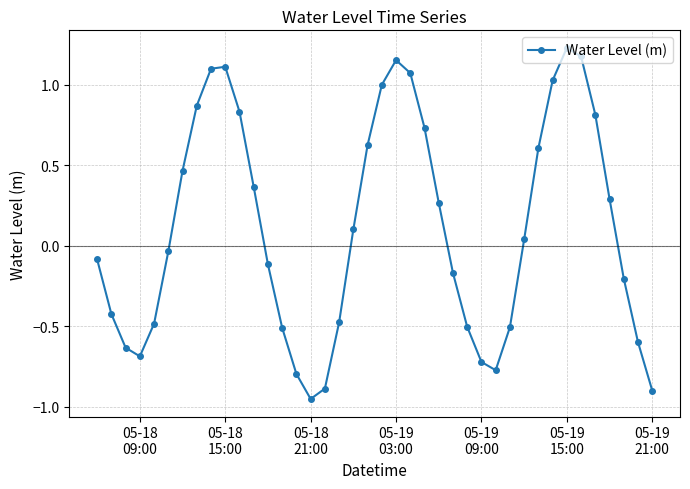

True or false: the data has more than 1 interior local peaks.

True